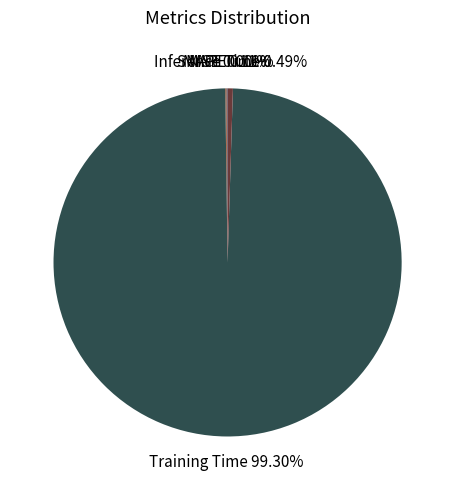

Is the sum of Training Time and Inference Time greater than half?

Yes